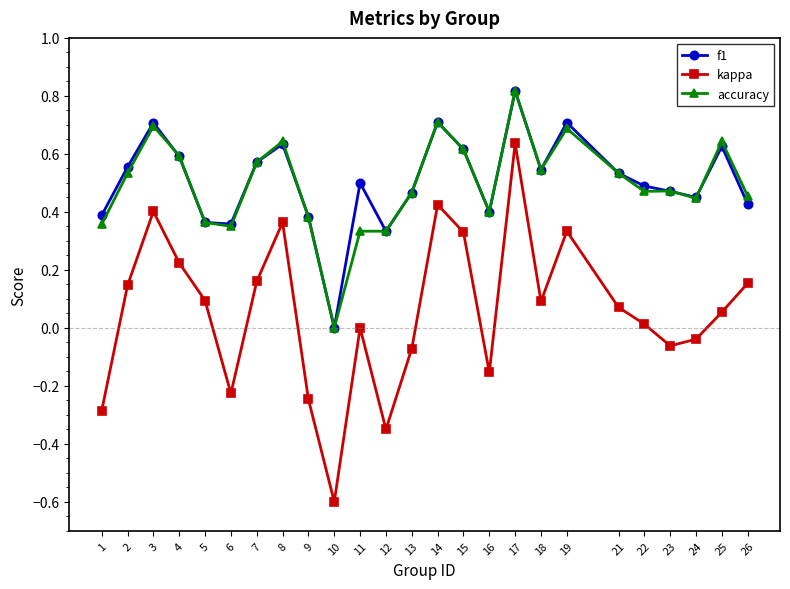

At which category is the sum across all series the highest?

17